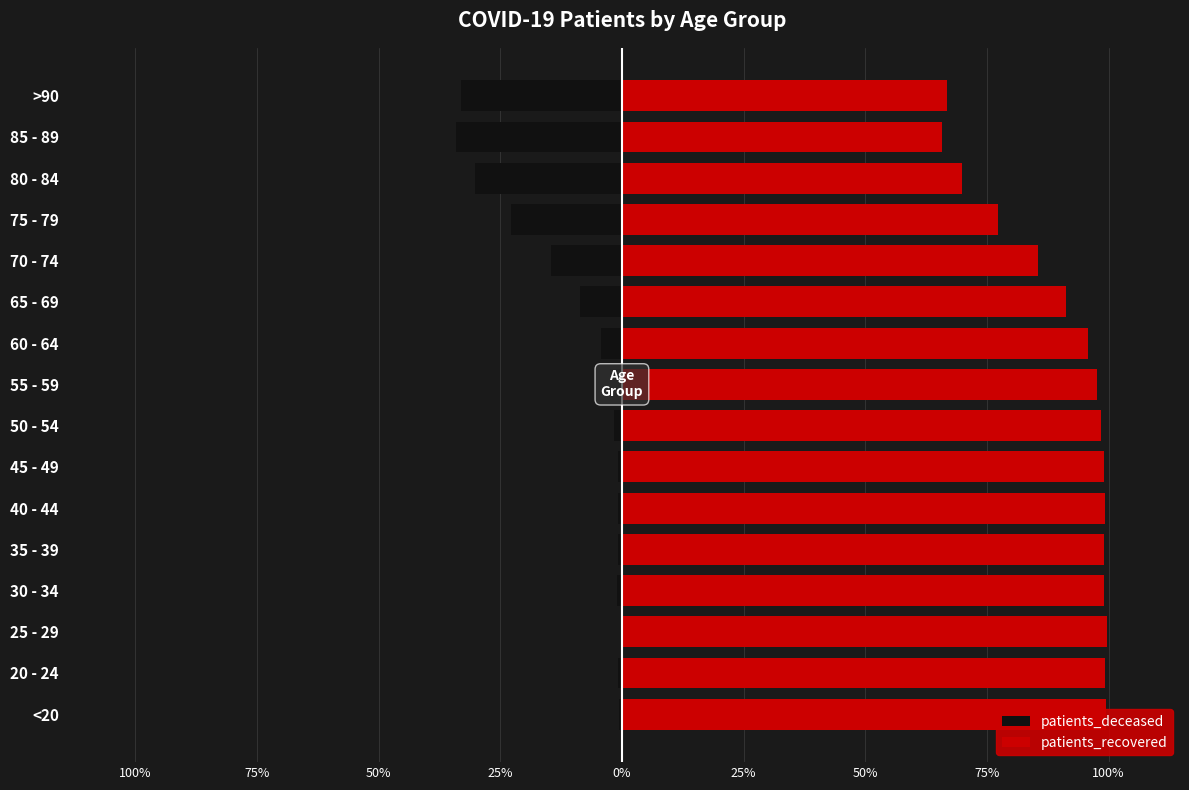

The value of patients_recovered at 55 - 59 is 97.6. True or false?

True